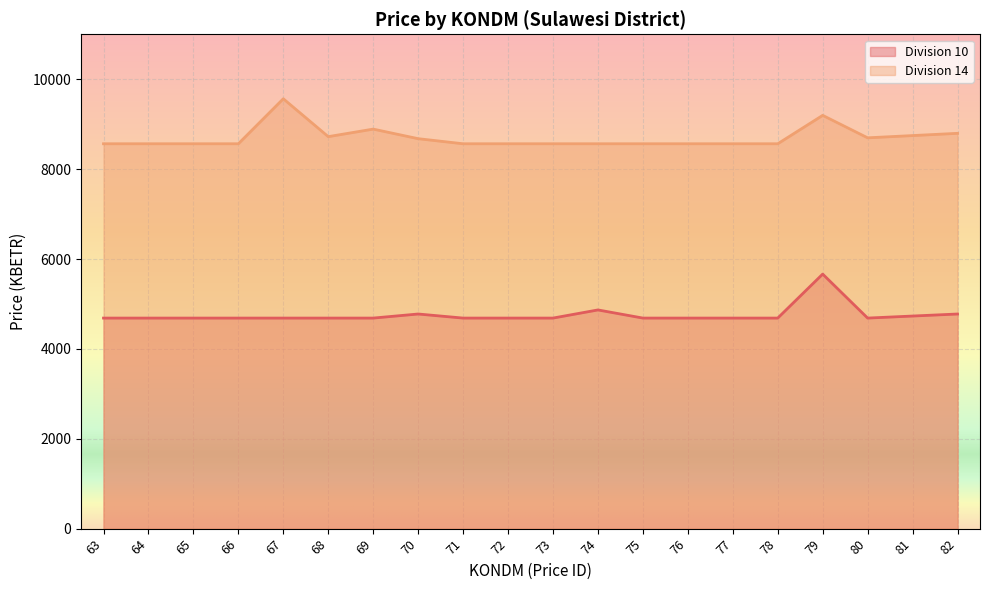

Count the number of data series in this chart.

2